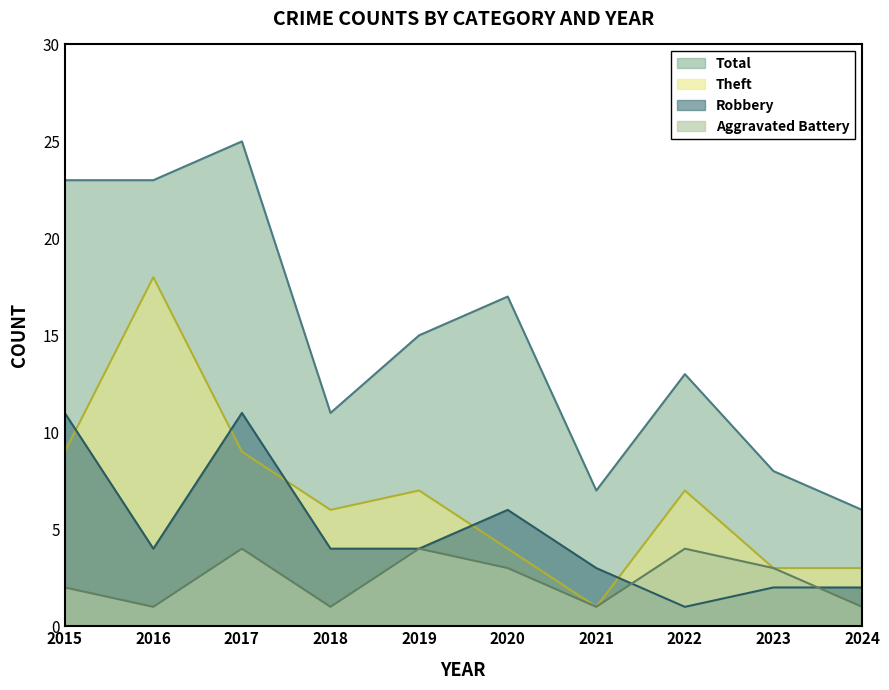

Between 2021 and 2024, which series saw the biggest shift?

Theft